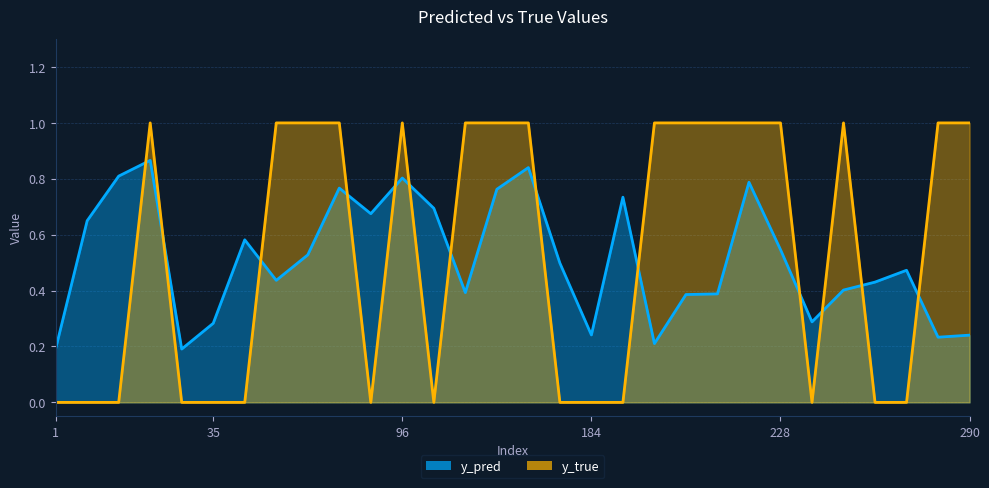

What is the difference between the highest and lowest values at 188?

0.7